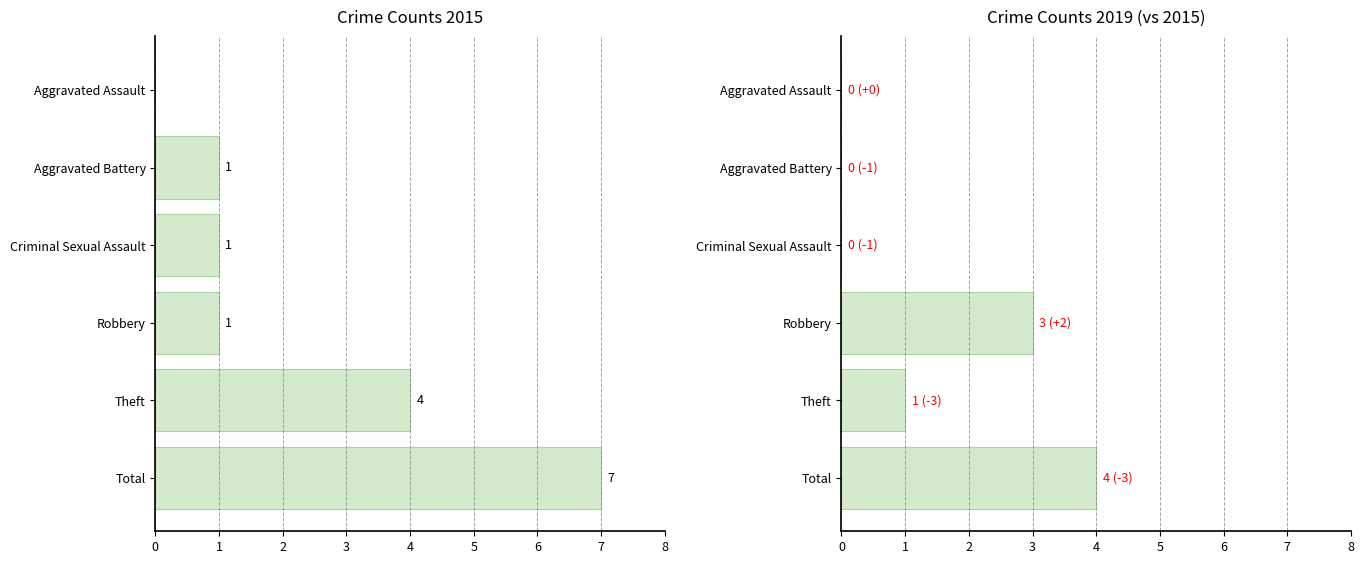

Between Aggravated Battery and Total, which series saw the biggest shift?

2015